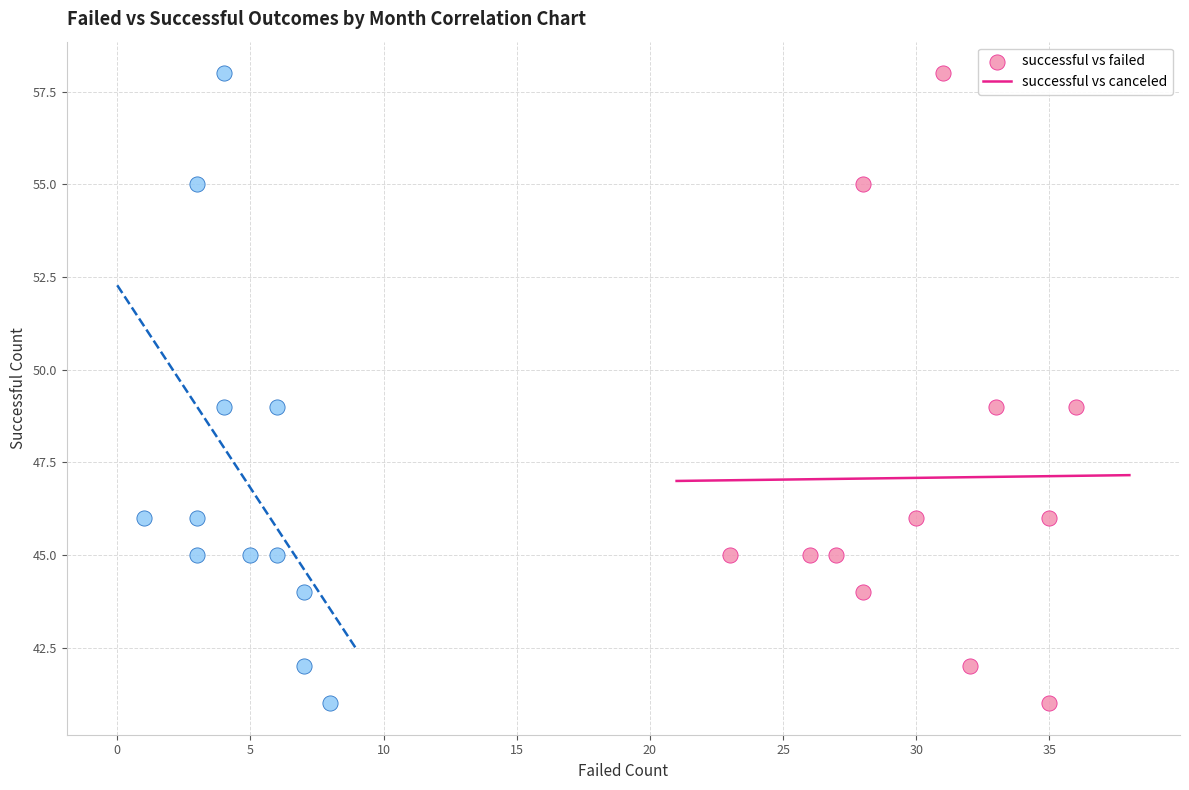

What are all the series names shown in the legend?

successful vs failed, successful vs canceled